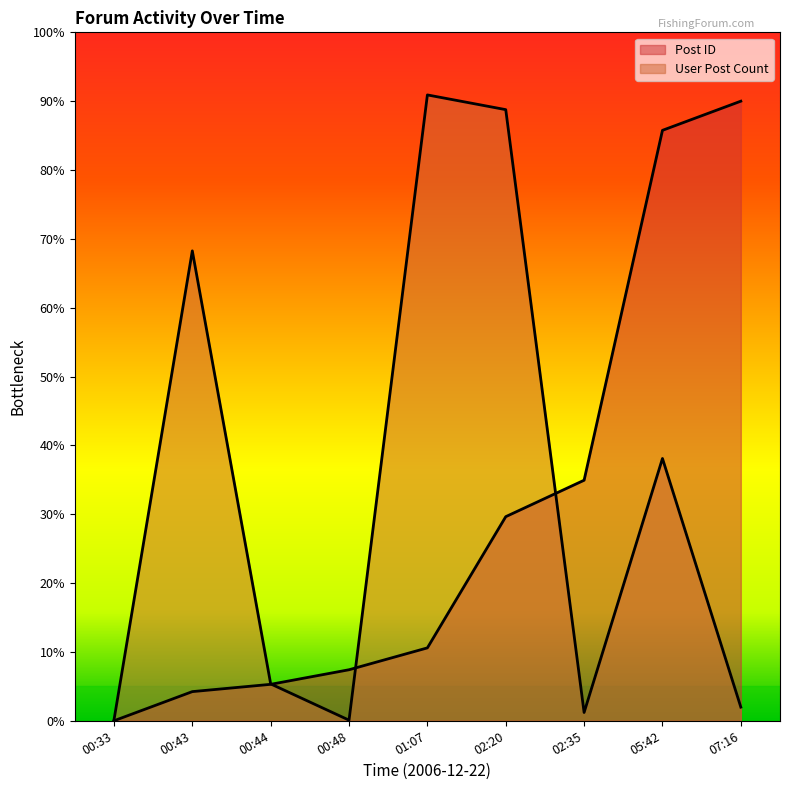

Reading left to right, transcribe all the data shown in this chart.

Post ID: 0.0	380.3	475.4	665.5	950.7	2662.1	3137.5	7701.1	8081.4
User Post Count: 8.0	6129.0	481.0	8.0	8163.0	7971.0	108.0	3421.0	178.0